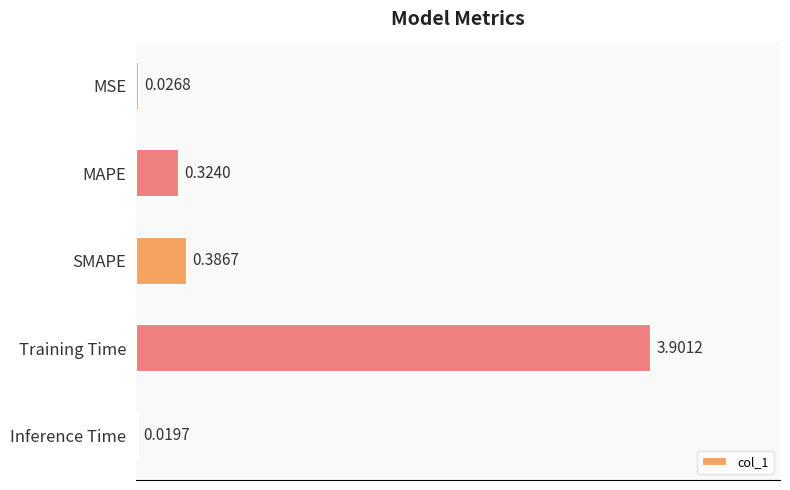

Are the bars horizontal?

Yes